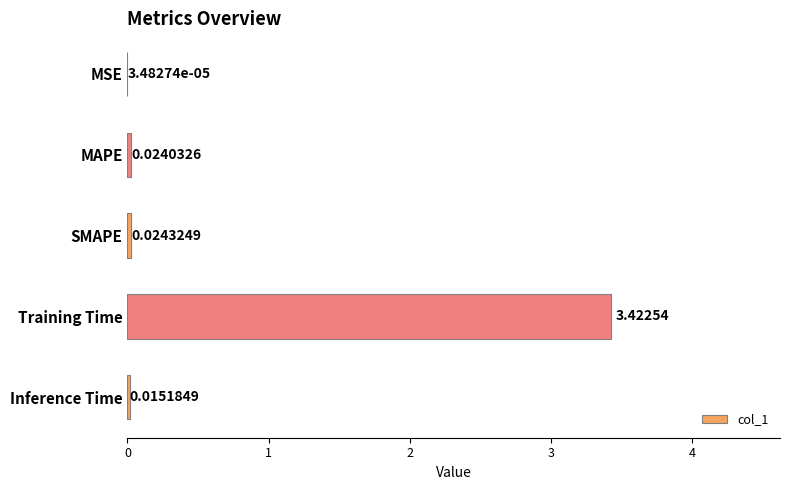

What is the sum of all values?

3.5